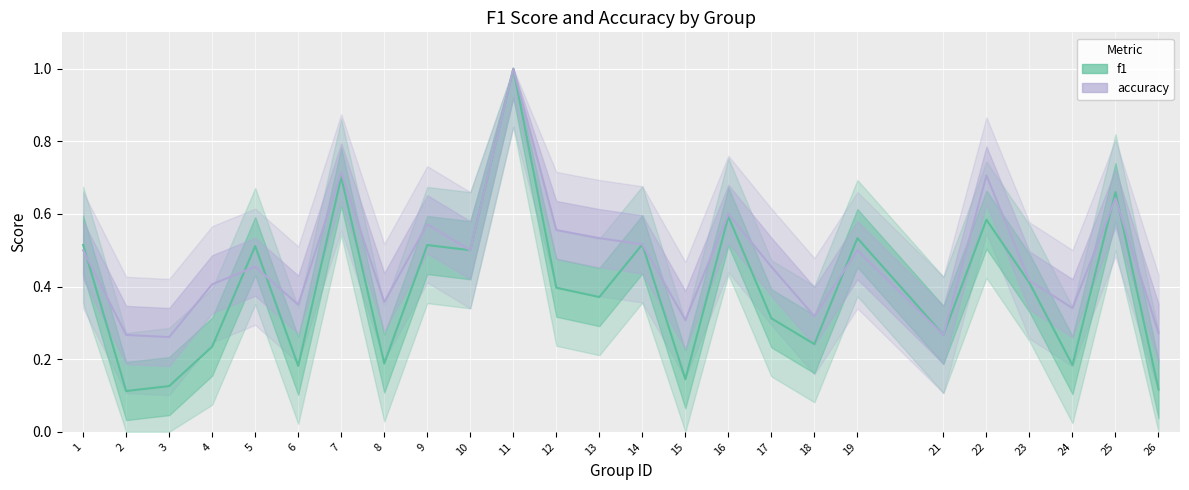

What is the value of the f1 point at the 4th from the left?

0.2